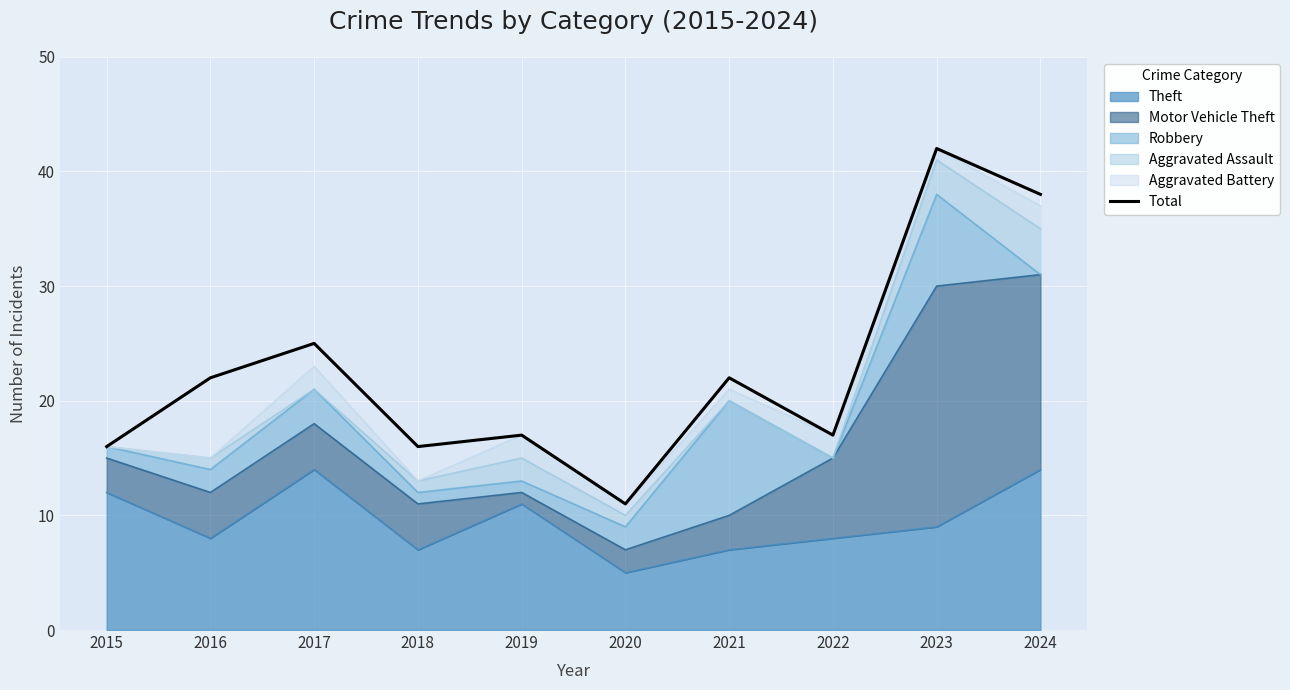

What is the ratio of the value at 2024 to the value at 2023?

0.9